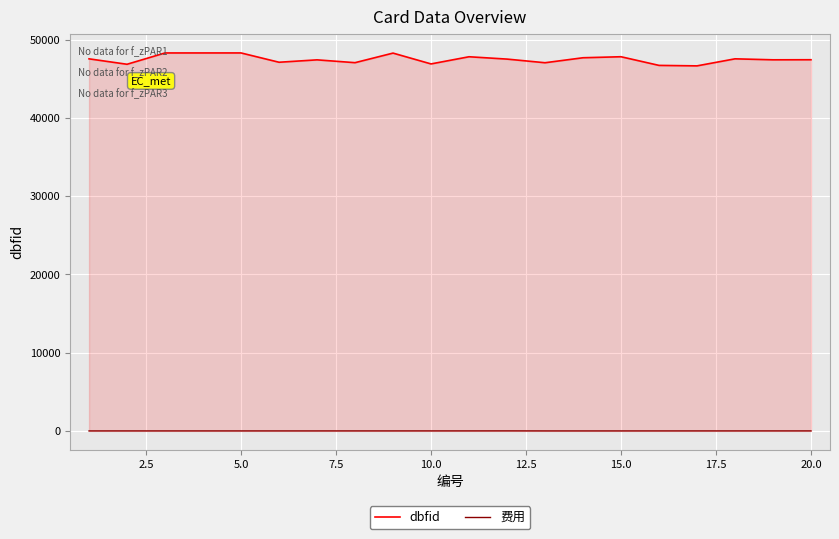

What is the sum of all 费用 values?

73